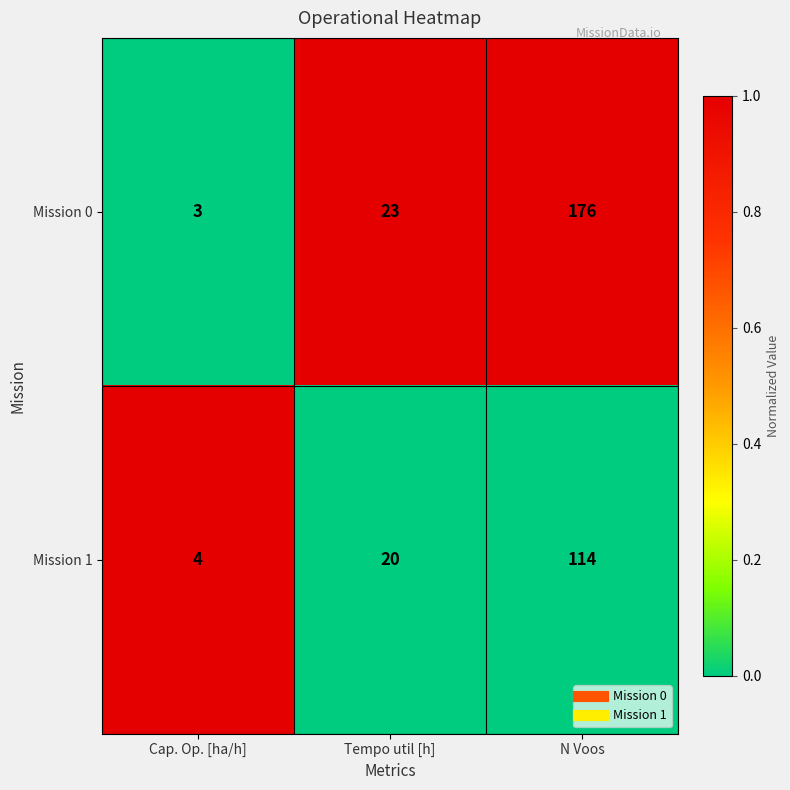

Which category has the highest value in the Mission 0 series?

N Voos